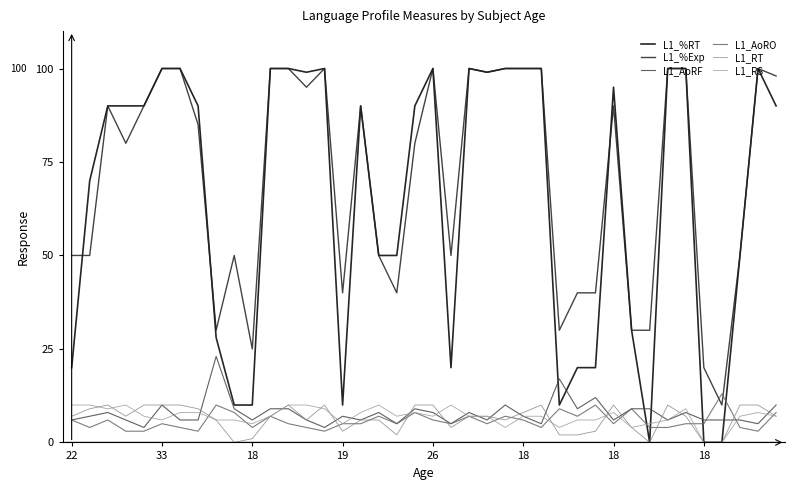

Which category has the lowest value across all series?

32